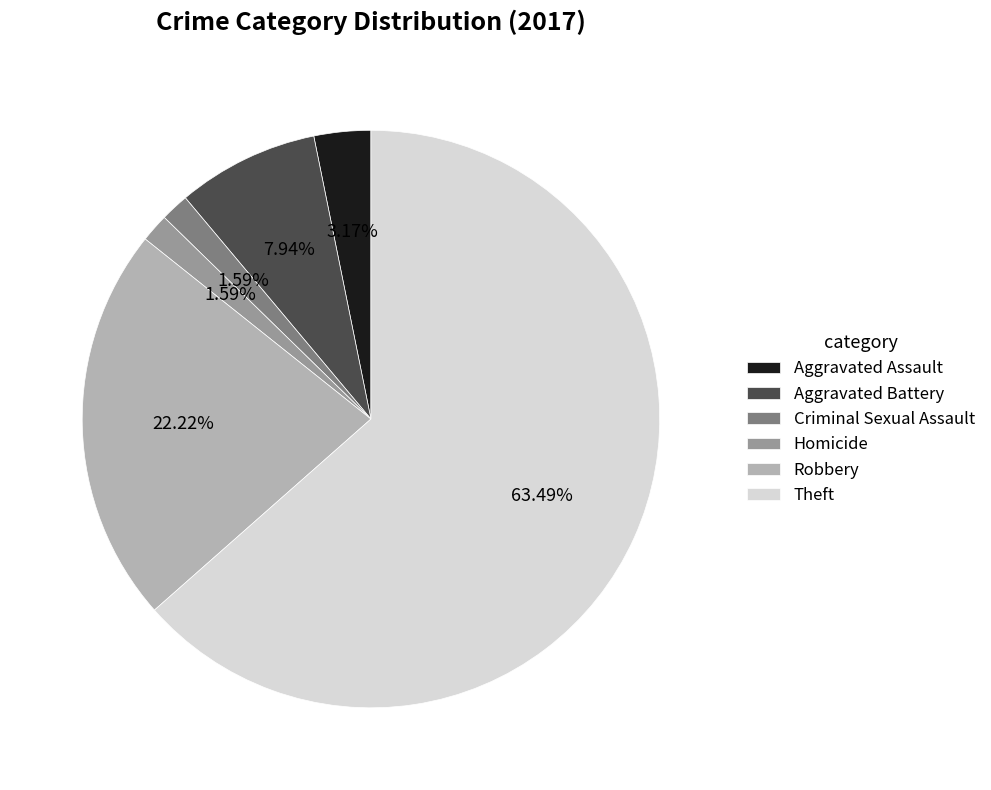

Which slice represents more than half of the pie?

Theft